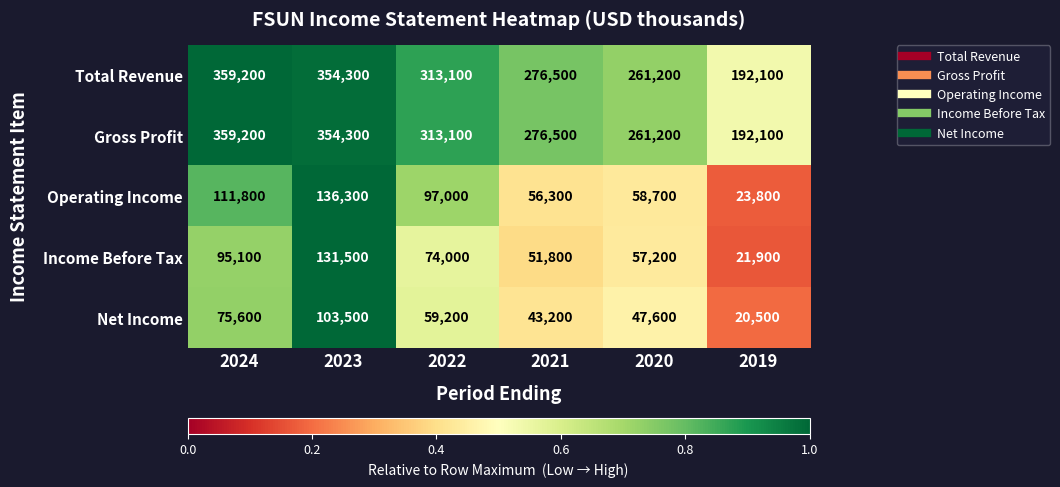

Reading left to right, what are all the values shown in this chart?

Total Revenue: 2024=359200	2023=354300	2022=313100	2021=276500	2020=261200	2019=192100
Gross Profit: 2024=359200	2023=354300	2022=313100	2021=276500	2020=261200	2019=192100
Operating Income: 2024=111800	2023=136300	2022=97000	2021=56300	2020=58700	2019=23800
Income Before Tax: 2024=95100	2023=131500	2022=74000	2021=51800	2020=57200	2019=21900
Net Income: 2024=75600	2023=103500	2022=59200	2021=43200	2020=47600	2019=20500